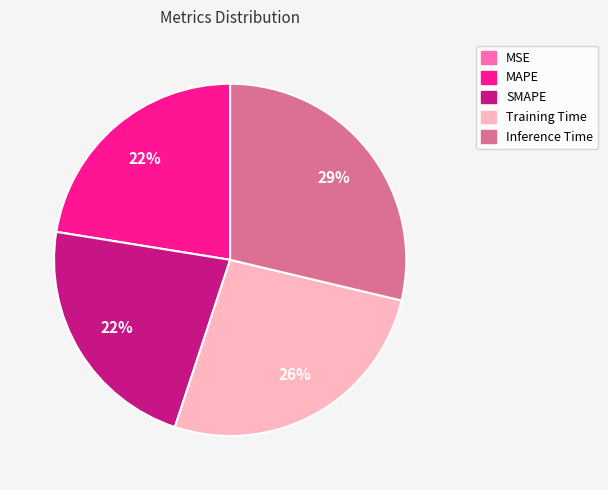

Do Training Time and SMAPE together represent more than half of the pie?

No